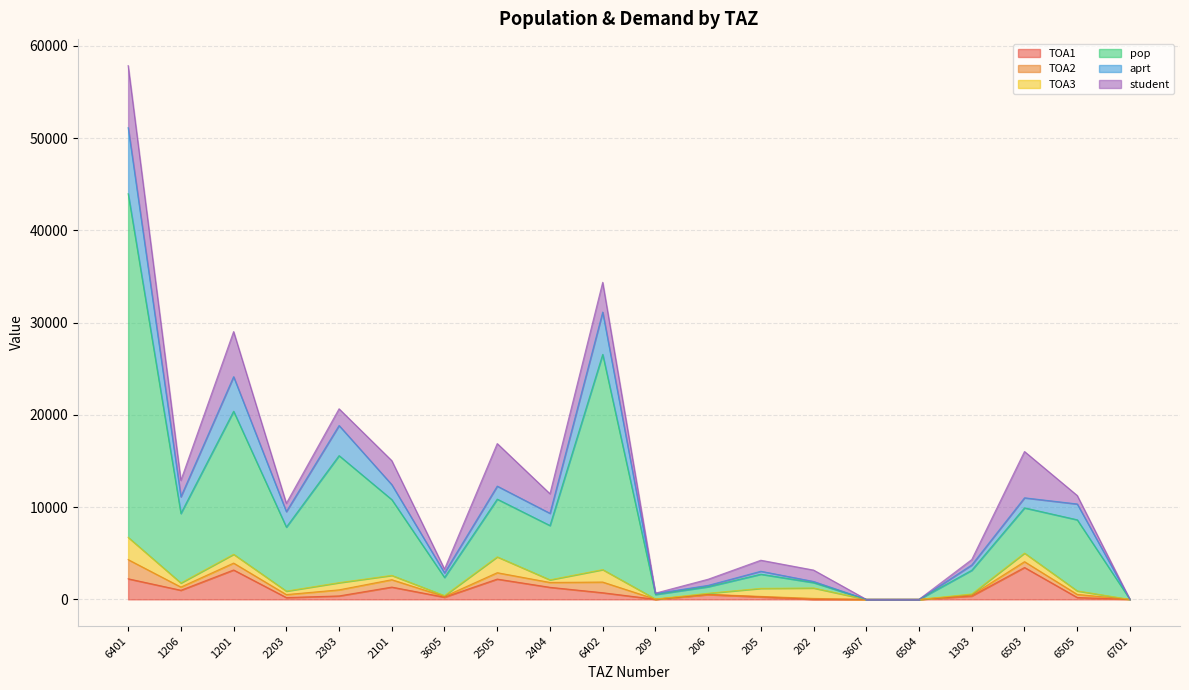

What is the label of the 3rd point from the left?

1201